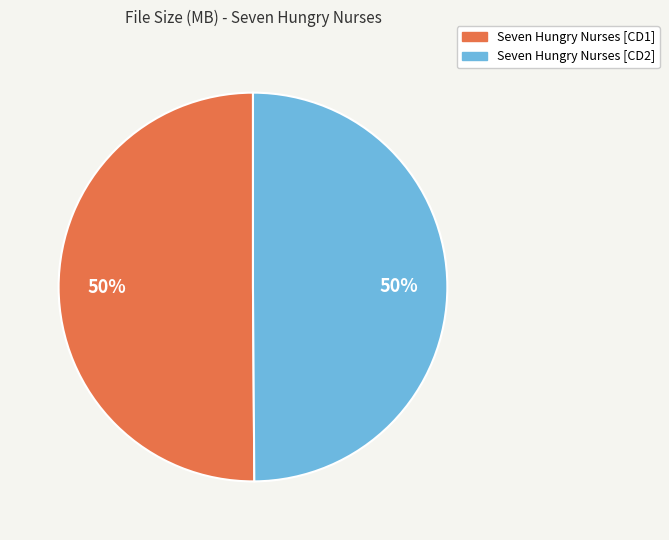

To the nearest percent, what is the average slice percentage?

50%